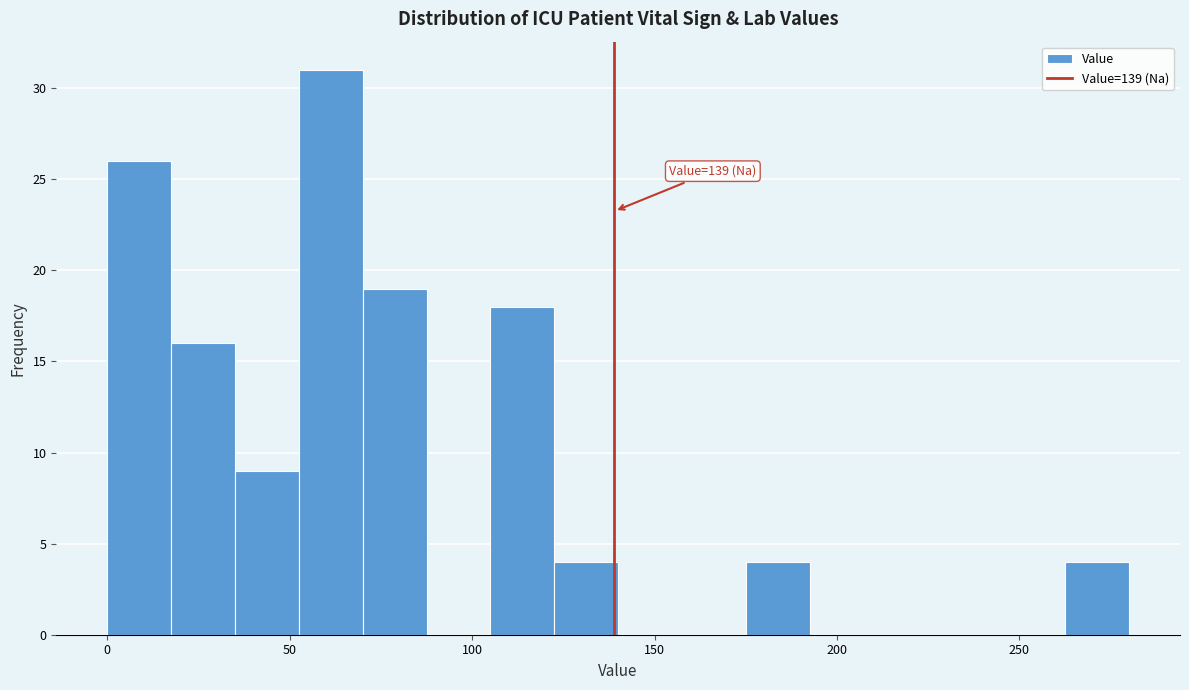

Read against the x-axis, roughly where is the centre of the tallest bar?

60